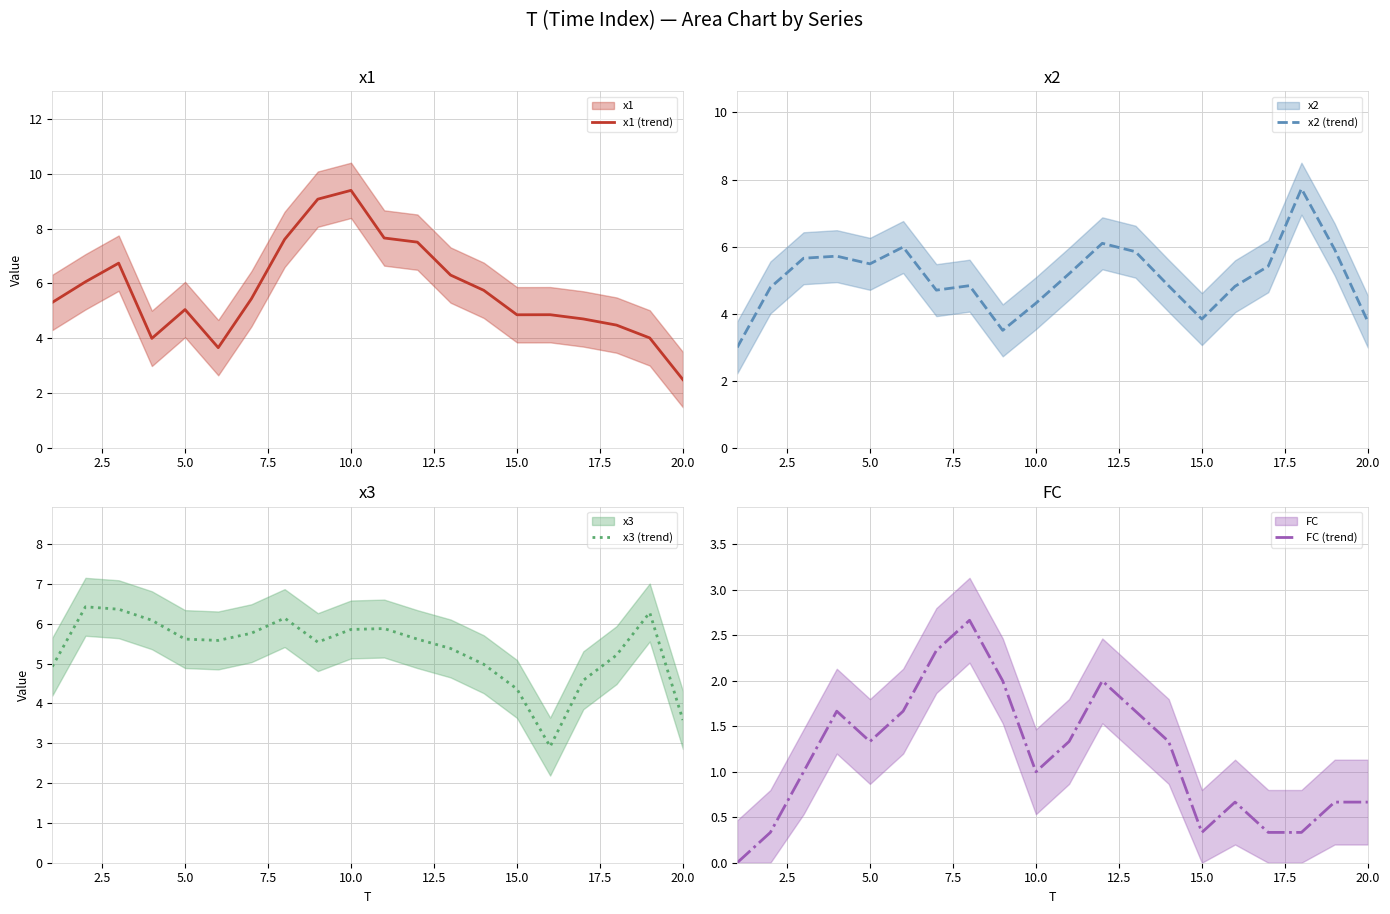

Which category has the lowest value in the x1 (trend) series?

20.0